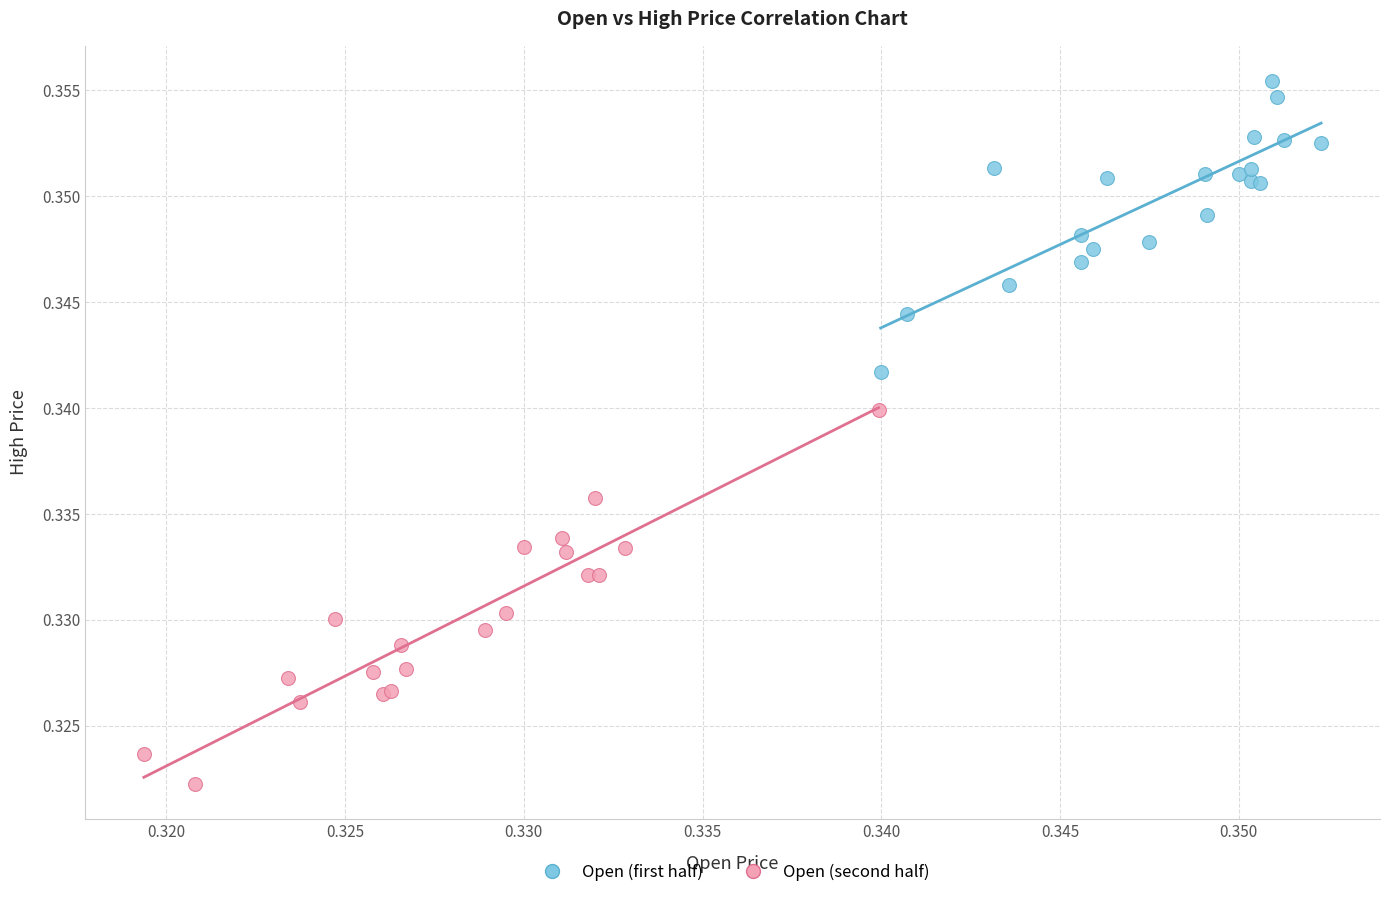

Which series reaches the maximum Y coordinate?

Open (first half)